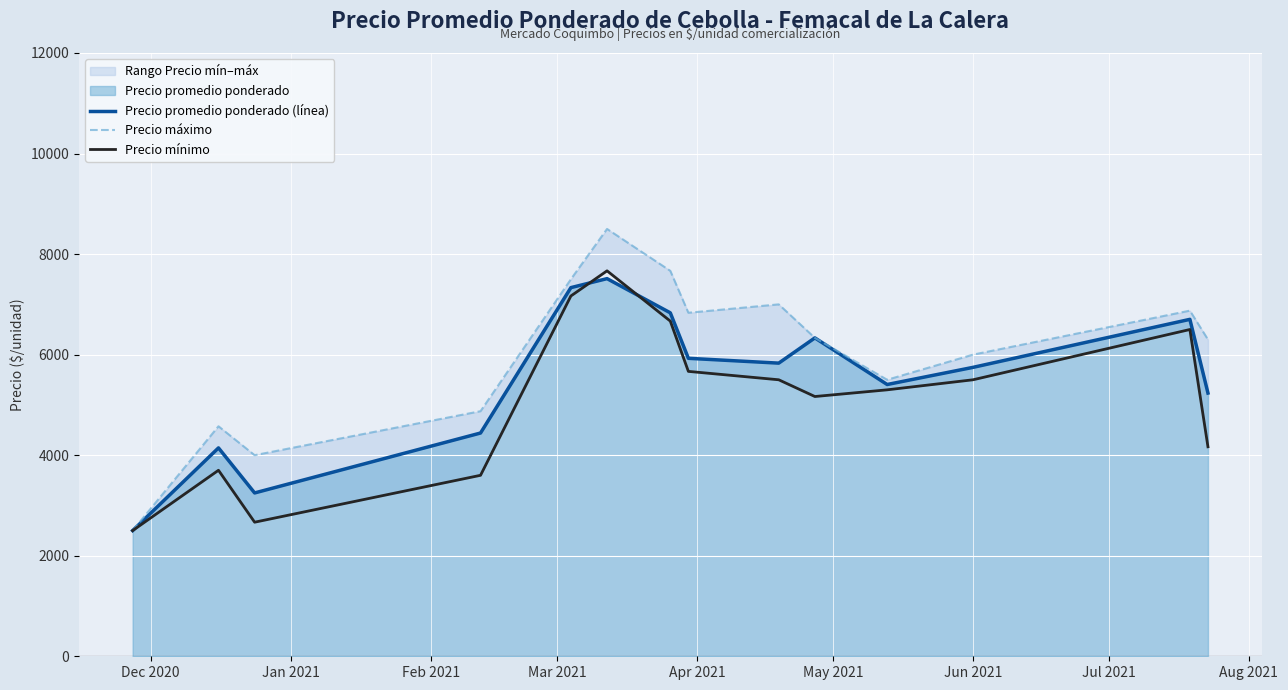

What is the spread (max minus min) of values at Jun 2021?

500